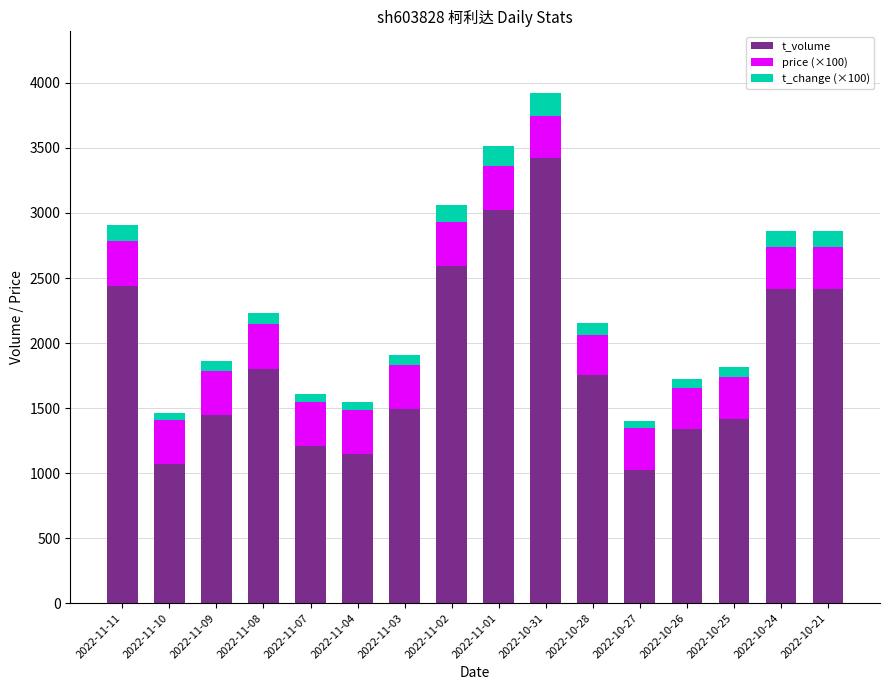

What is the minimum value for t_volume?

1027